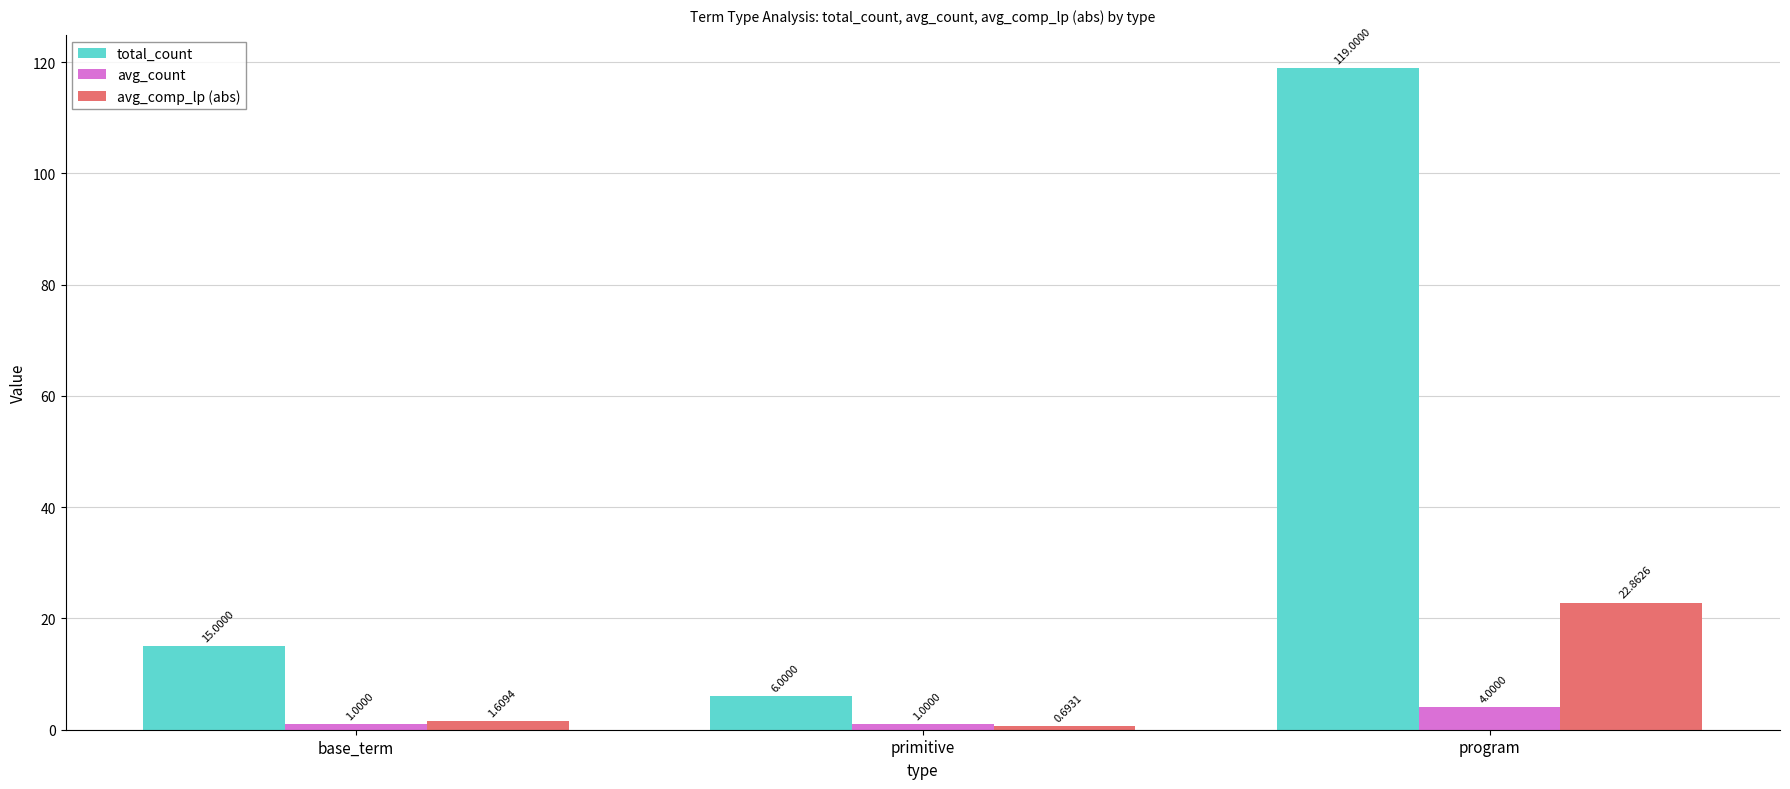

Is the value of avg_count at program greater than the value of total_count at base_term?

No